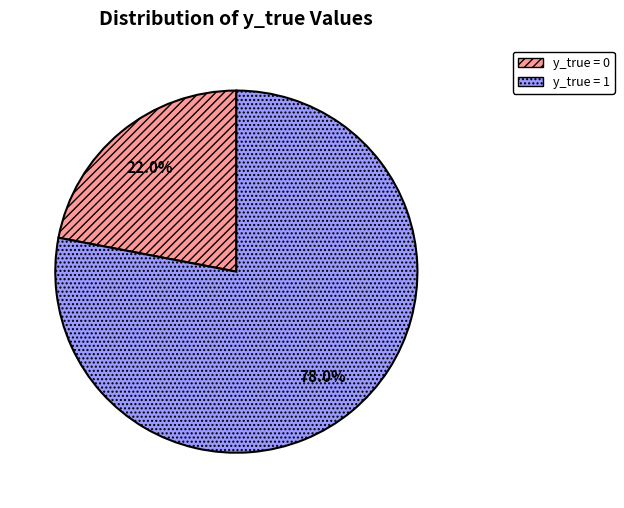

To the nearest percent, what portion does y_true = 1 represent?

78%